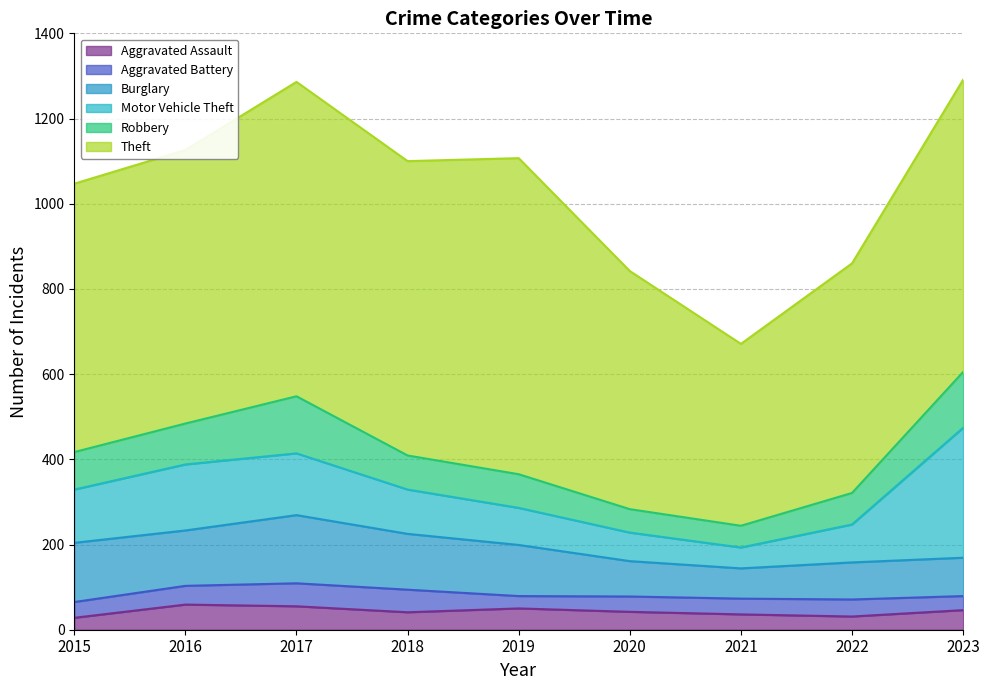

Is the value of Aggravated Battery at 2018 greater than the value of Burglary at 2023?

No